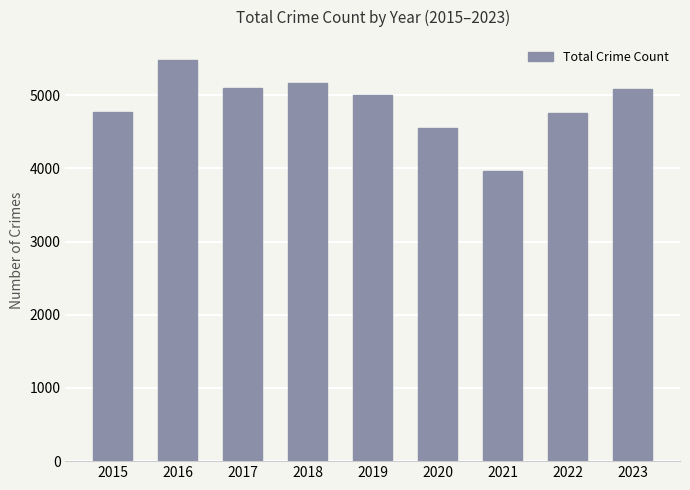

Is it true that the value at 2023 is 5079?

True